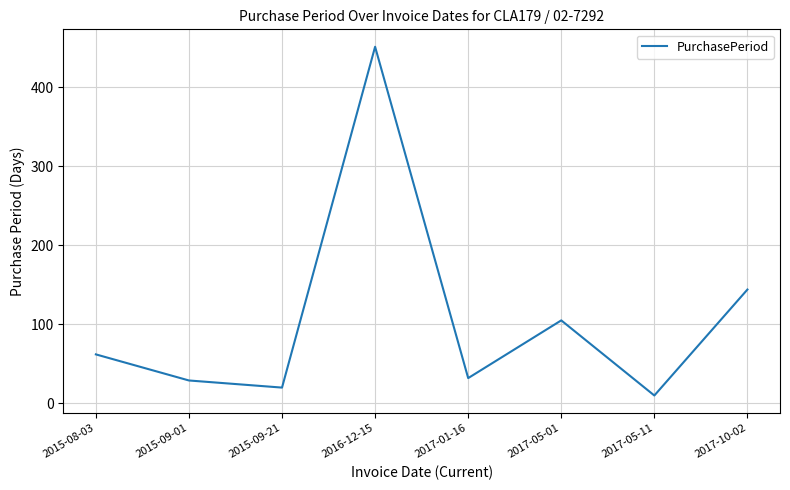

At which category does the data reach its first local valley?

2015-09-21